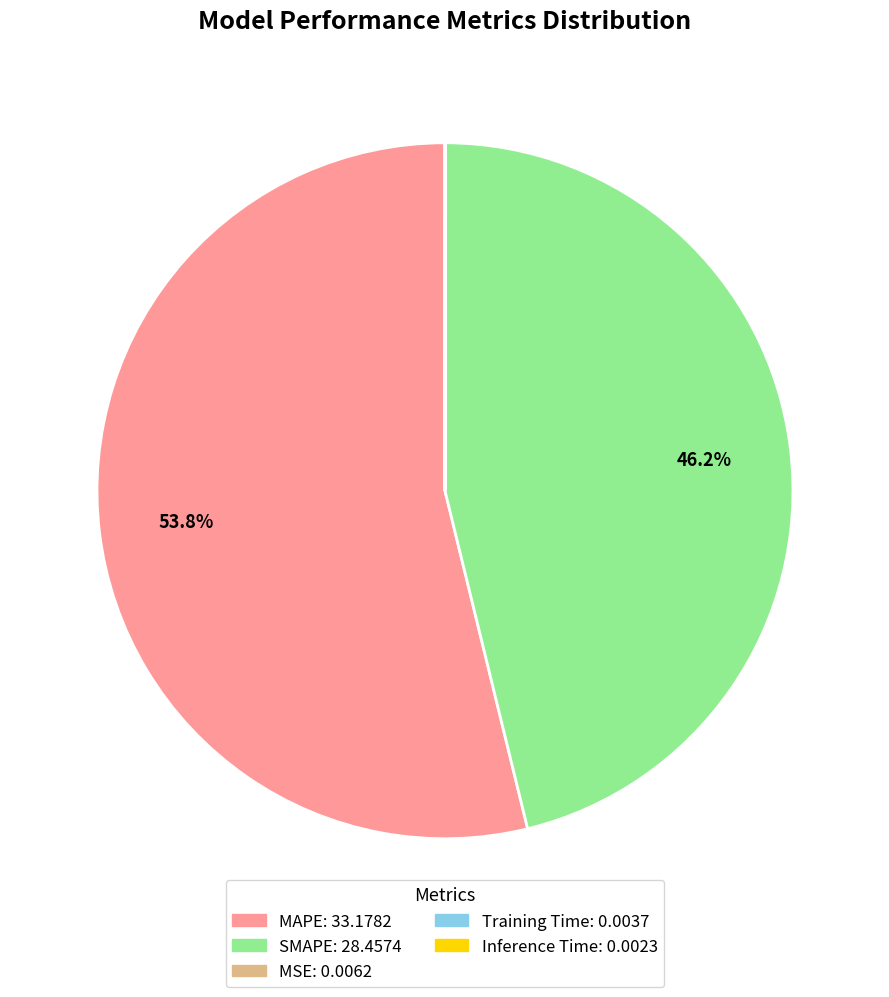

Which category accounts for the majority?

MAPE